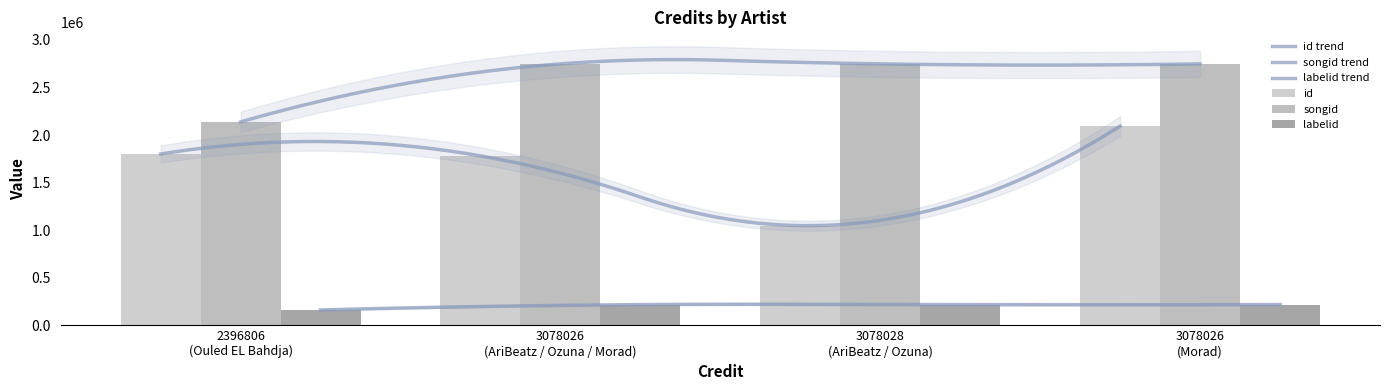

At which category is the sum across all series the highest?

3078026 (Morad)